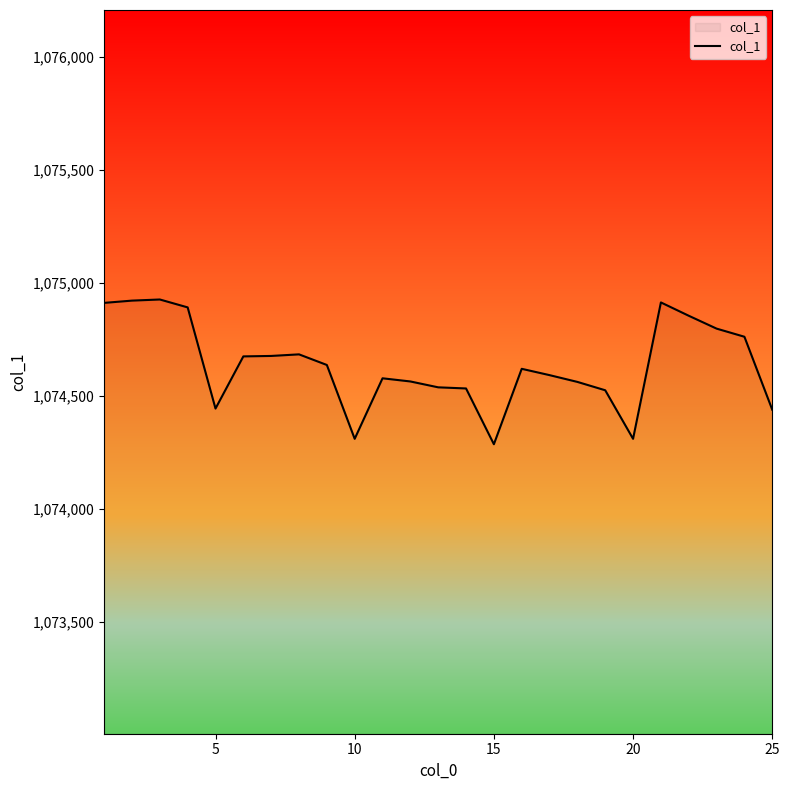

What is the difference between the maximum and minimum values?

641